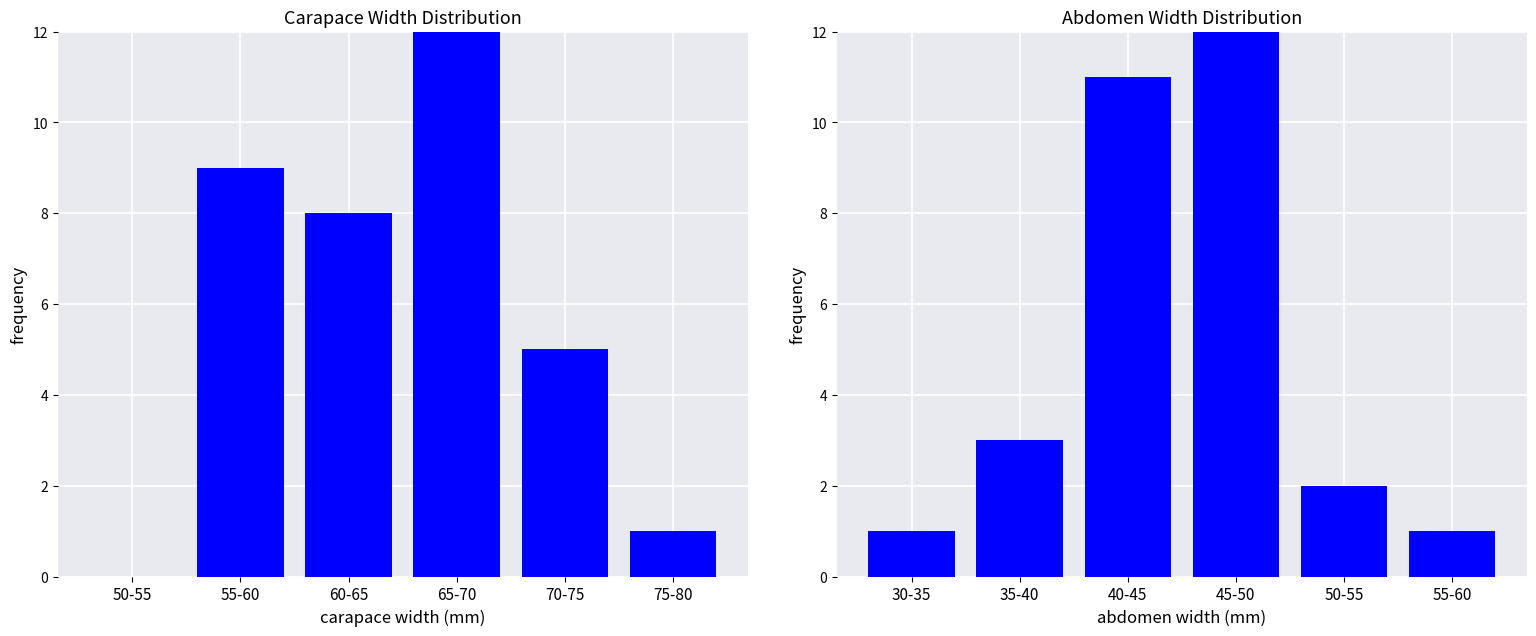

What is the label of the 6th bar from the right?

50-55